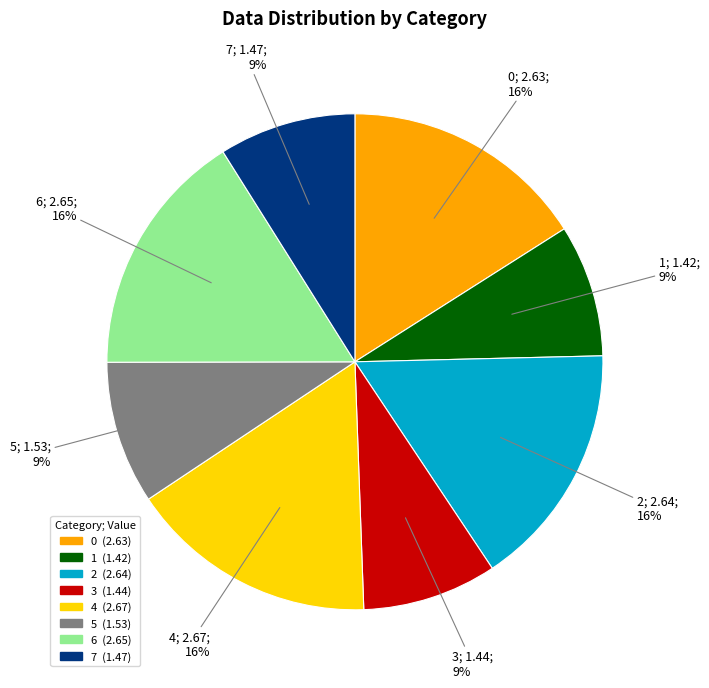

How many segments does this pie chart have?

8